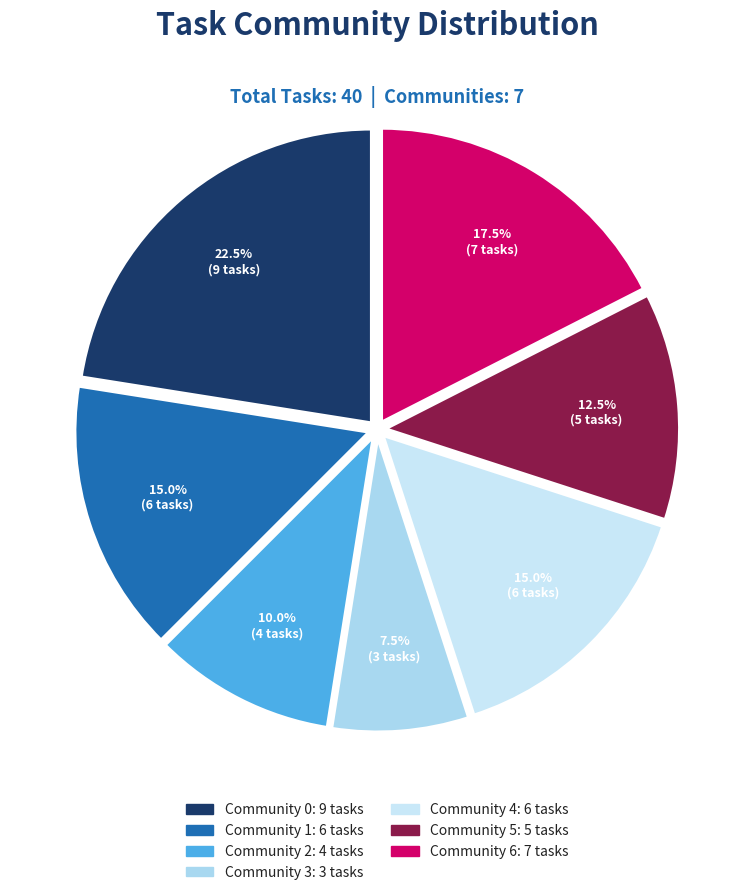

How many slices are in this pie chart?

7